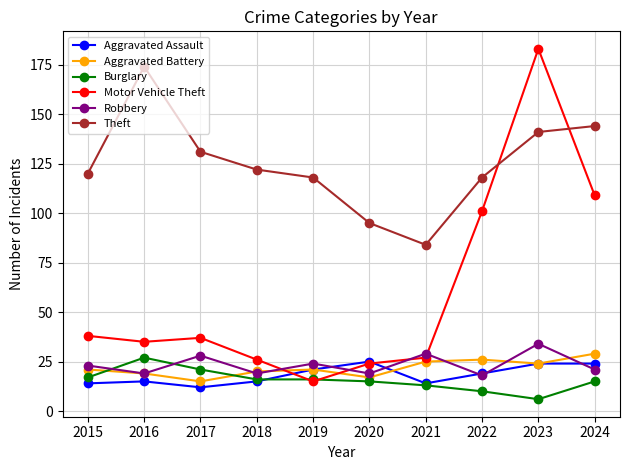

Does the chart have visible grid lines?

Yes